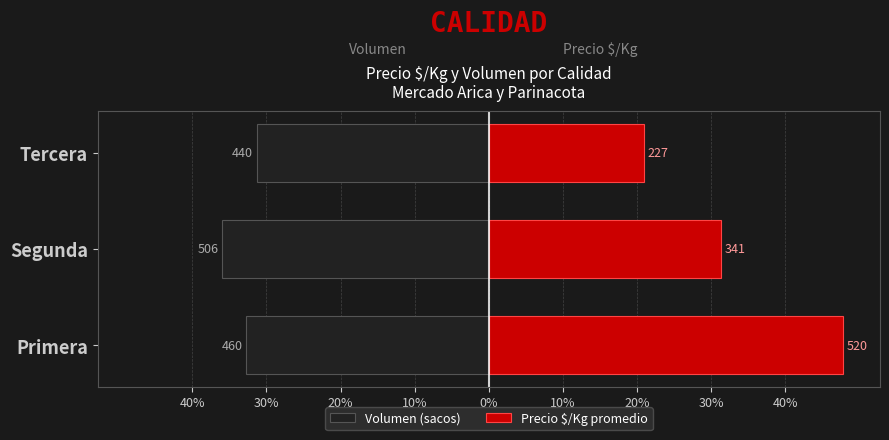

Between Segunda and Tercera, which series saw the biggest shift?

Precio $/Kg promedio